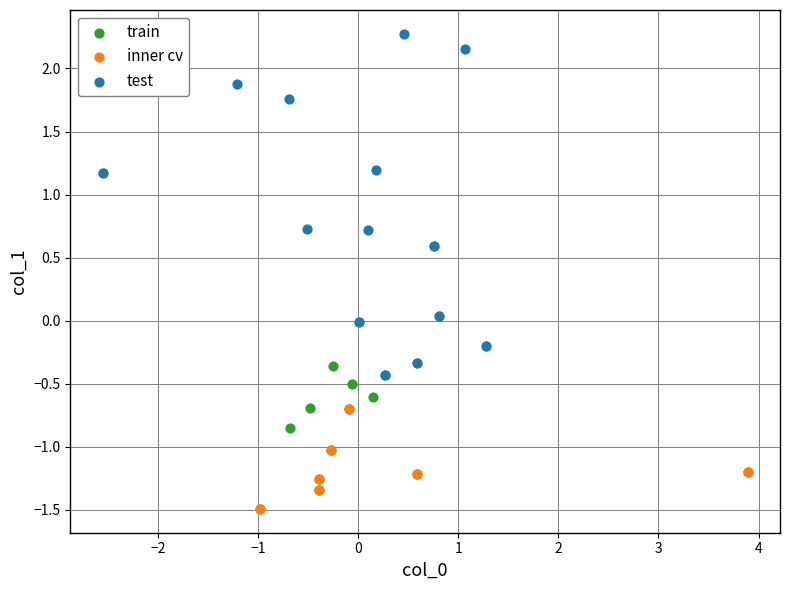

Which series contains the highest Y value?

test